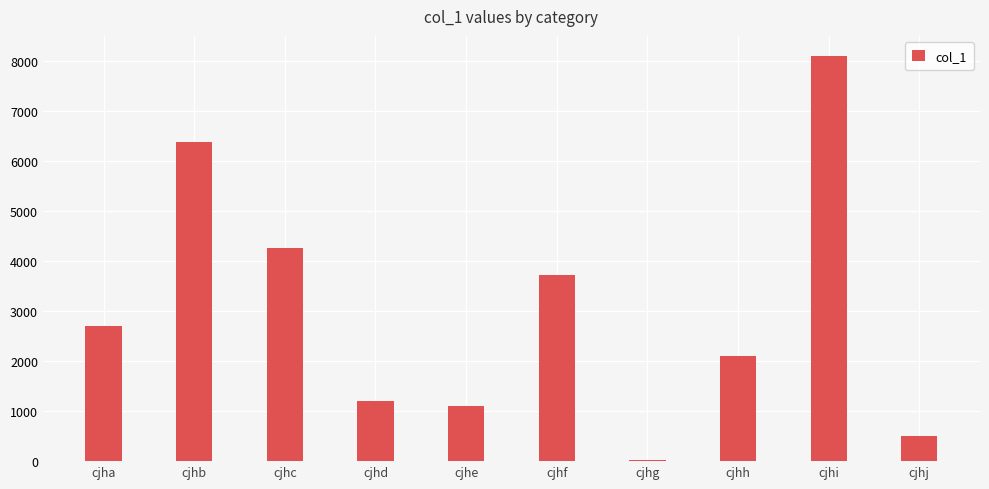

Reading right to left, extract all data points from this chart.

cjhj=494	cjhi=8103	cjhh=2109	cjhg=15	cjhf=3723	cjhe=1104	cjhd=1195	cjhc=4265	cjhb=6386	cjha=2702